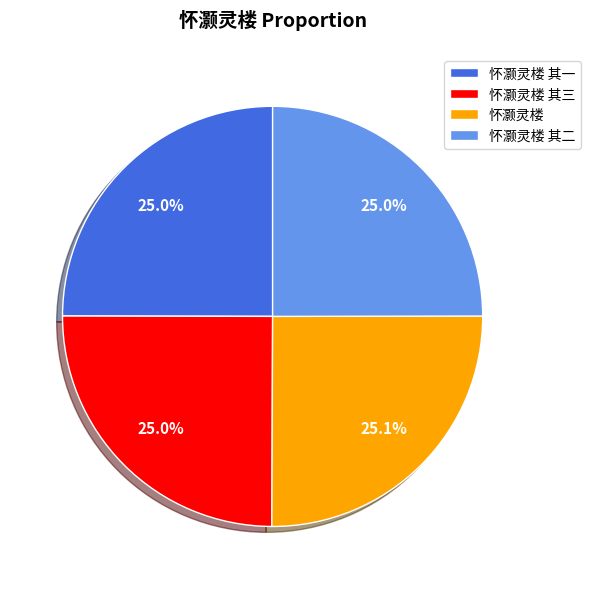

How much of the chart is everything except 怀灏灵楼?

74.9%